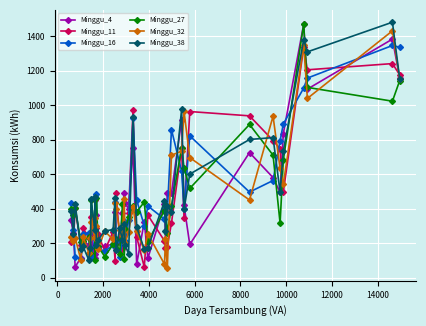

True or false: Minggu_4 and Minggu_32 cross at least once.

True